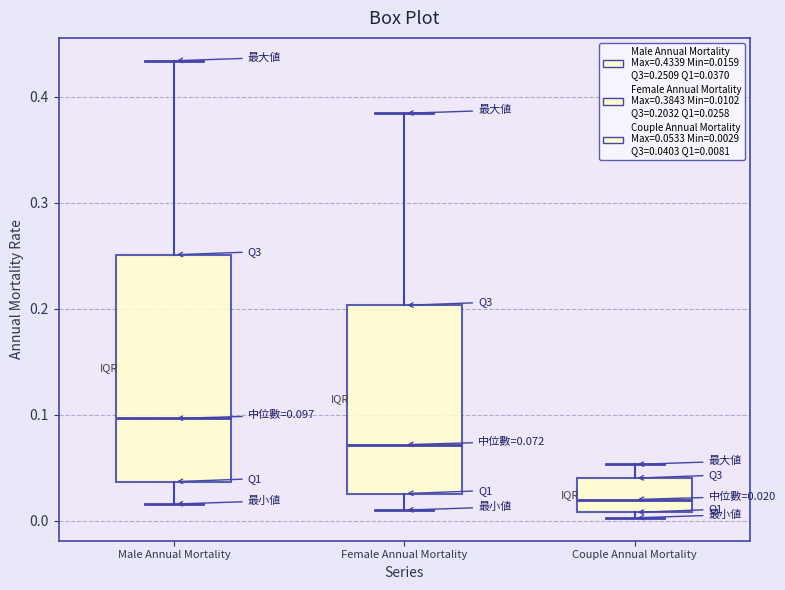

Which box is the tallest, from its lower edge to its upper edge?

Male Annual Mortality